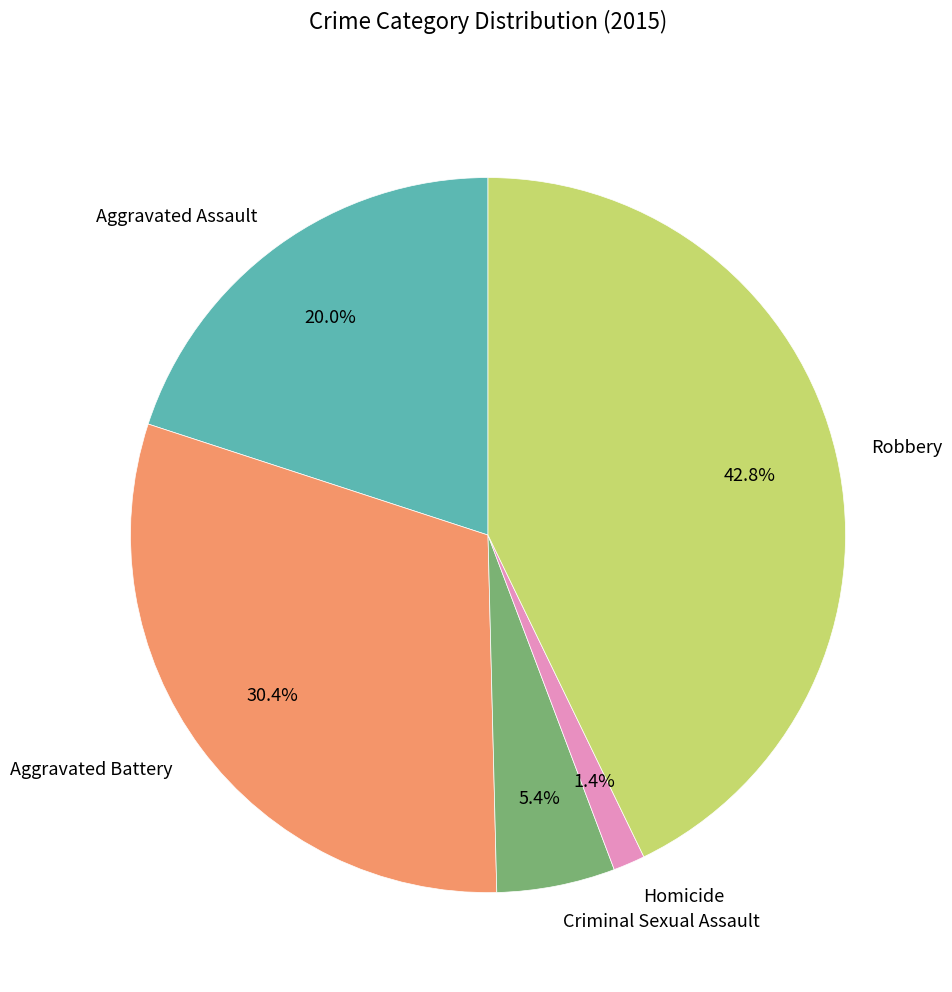

True or false: Criminal Sexual Assault accounts for 11% of the total.

False